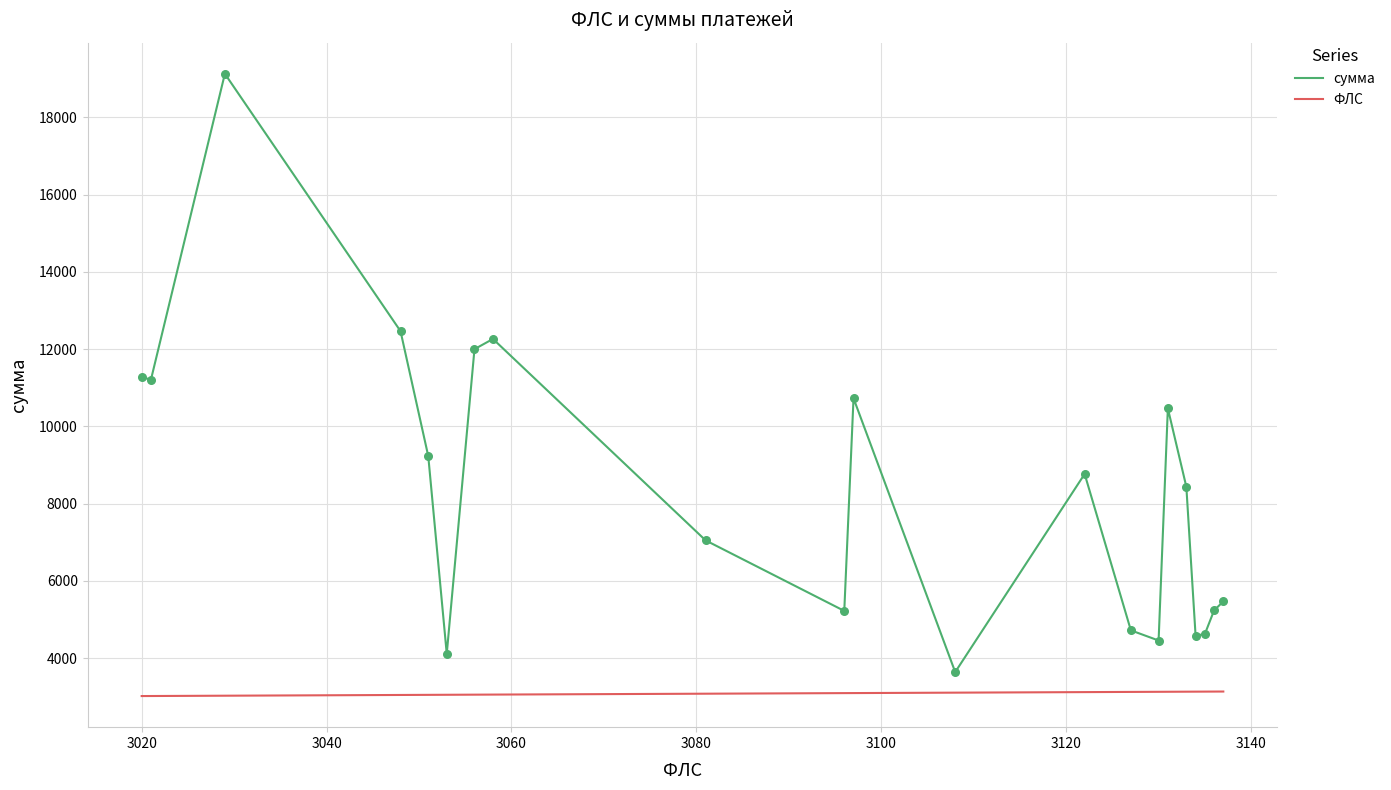

Which series has the largest total across all categories?

сумма